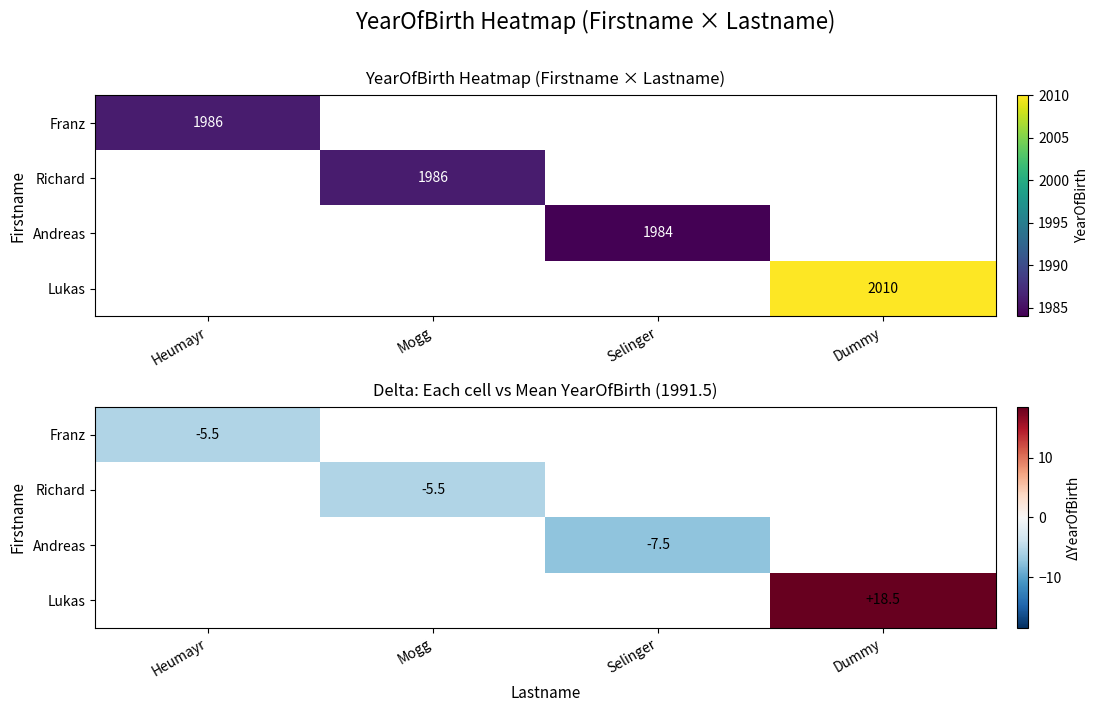

Which has a higher value, Mogg or Dummy?

Dummy